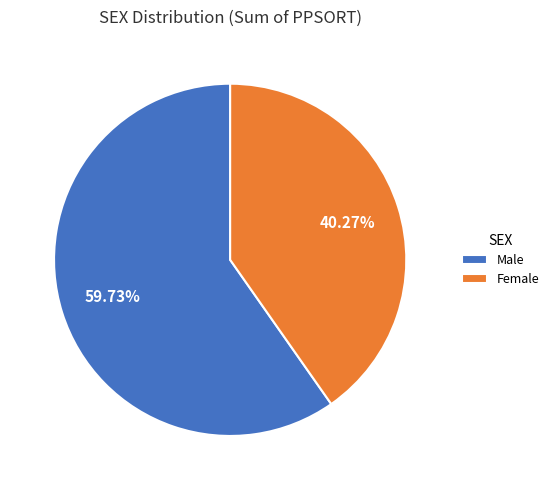

What is the largest slice in the pie chart?

Male